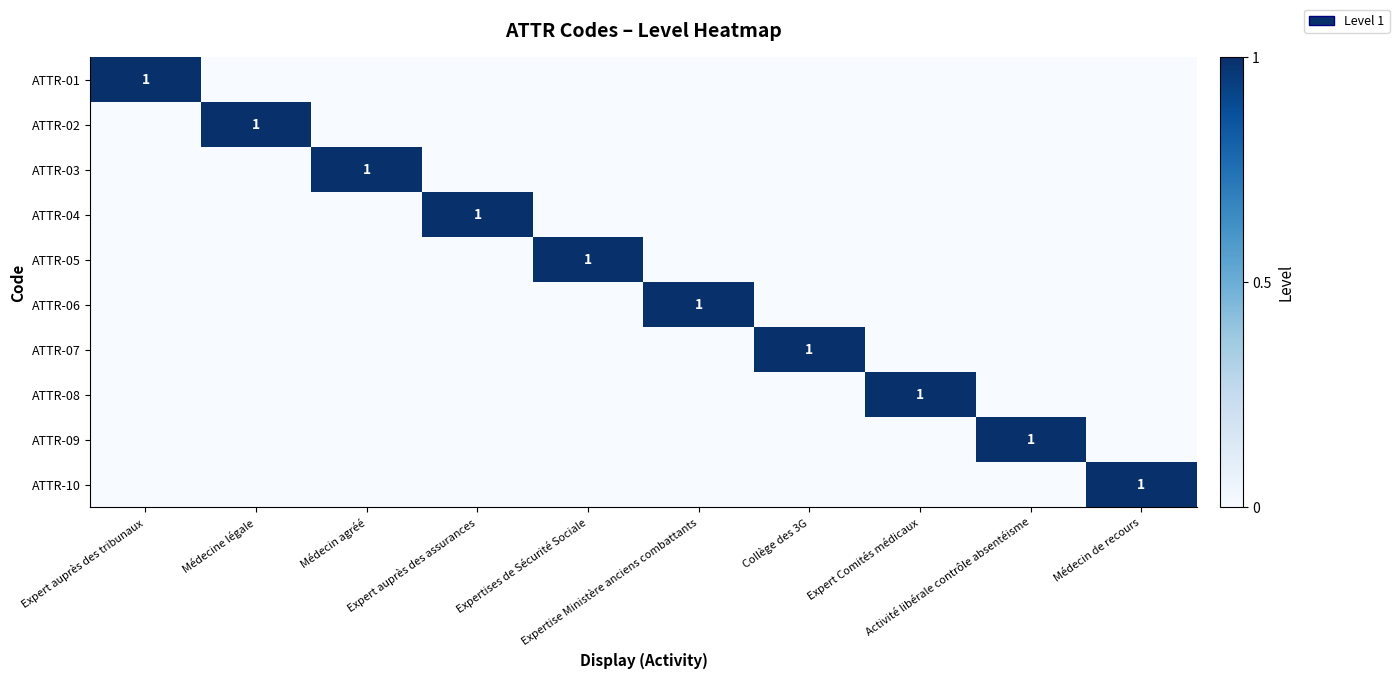

At how many categories does at least one series exceed 0?

10